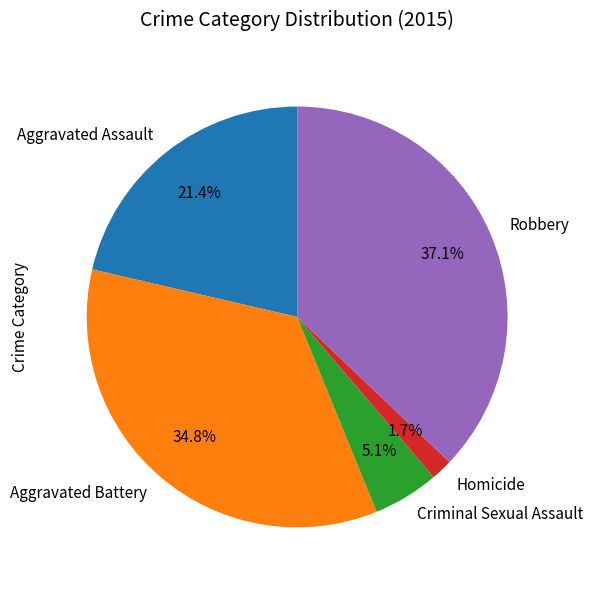

What is the largest slice in the pie chart?

Robbery